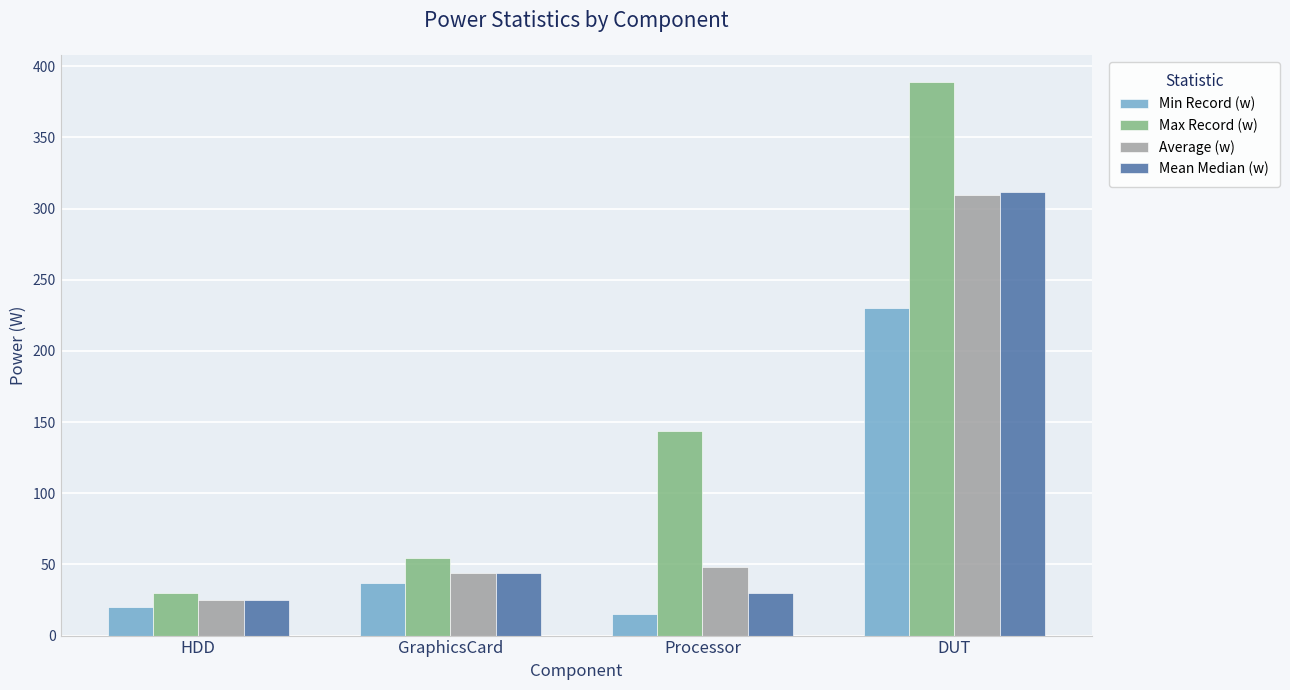

How many bars are there in total?

16